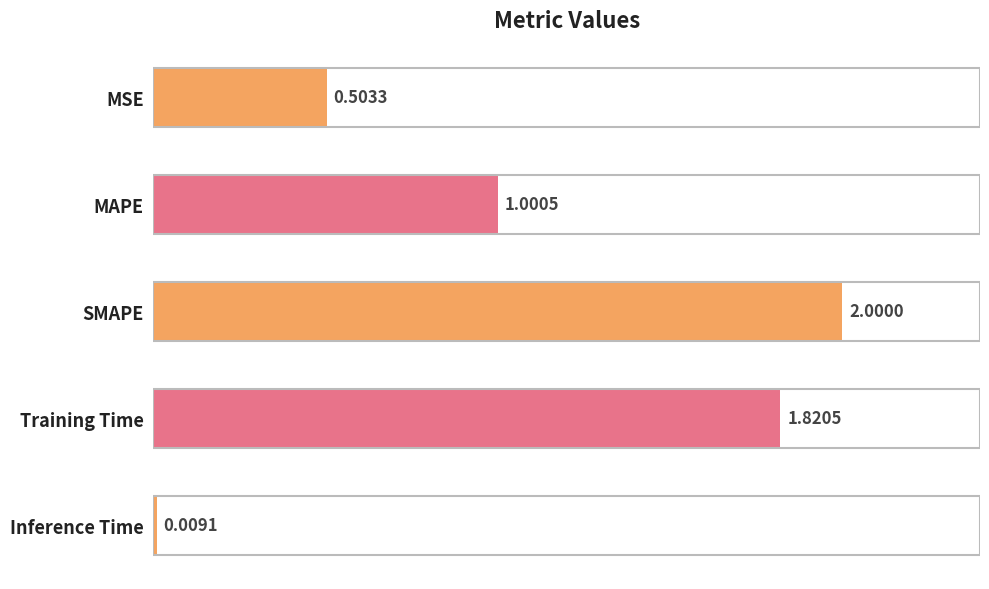

What is the sum of all values?

5.3